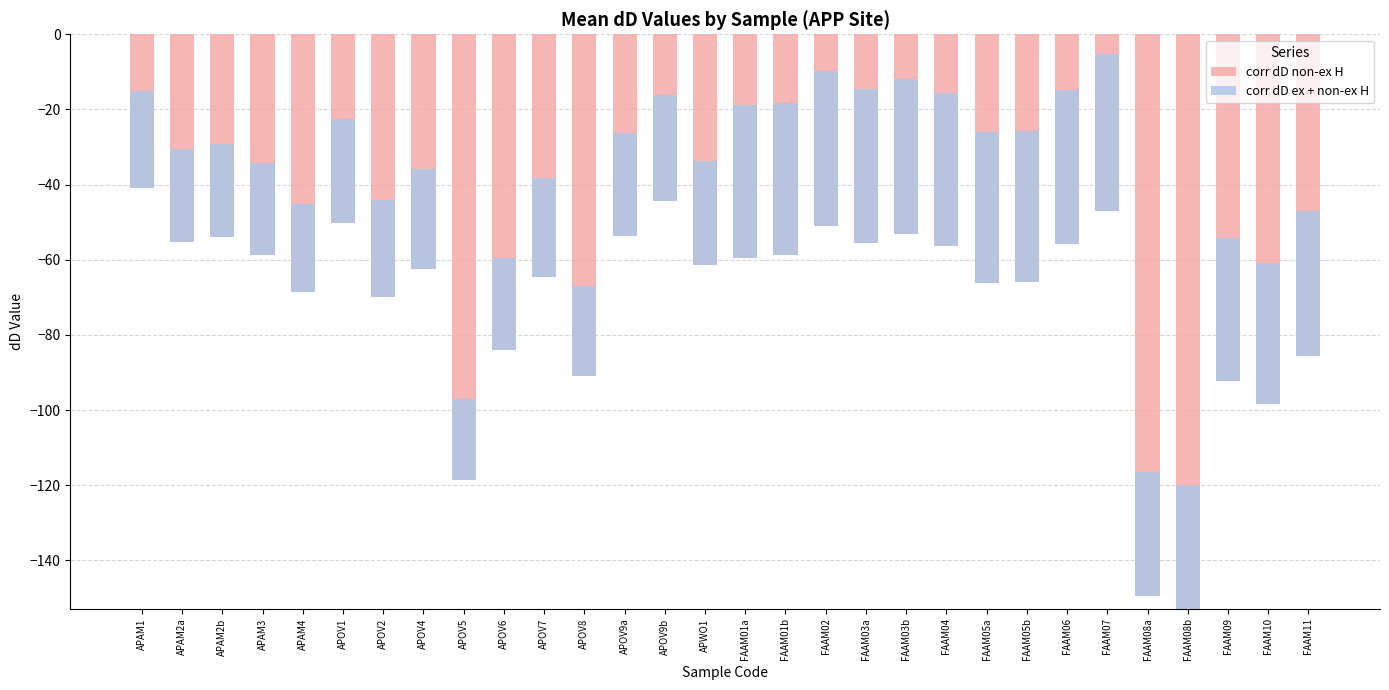

Which has a higher value, FAAM08a or FAAM03b?

FAAM03b